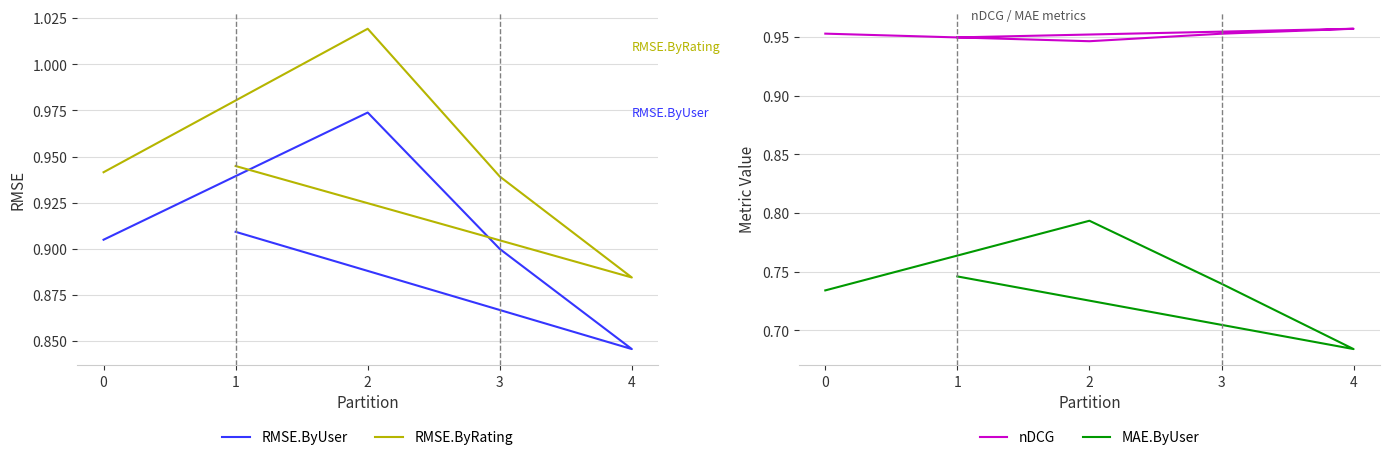

Reading left to right, extract all data points from this chart.

RMSE.ByUser: 1=0.9	4=0.8	3=0.9	2=1.0	0=0.9
RMSE.ByRating: 1=0.9	4=0.9	3=0.9	2=1.0	0=0.9
nDCG: 1=0.9	4=1.0	3=1.0	2=0.9	0=1.0
MAE.ByUser: 1=0.7	4=0.7	3=0.7	2=0.8	0=0.7